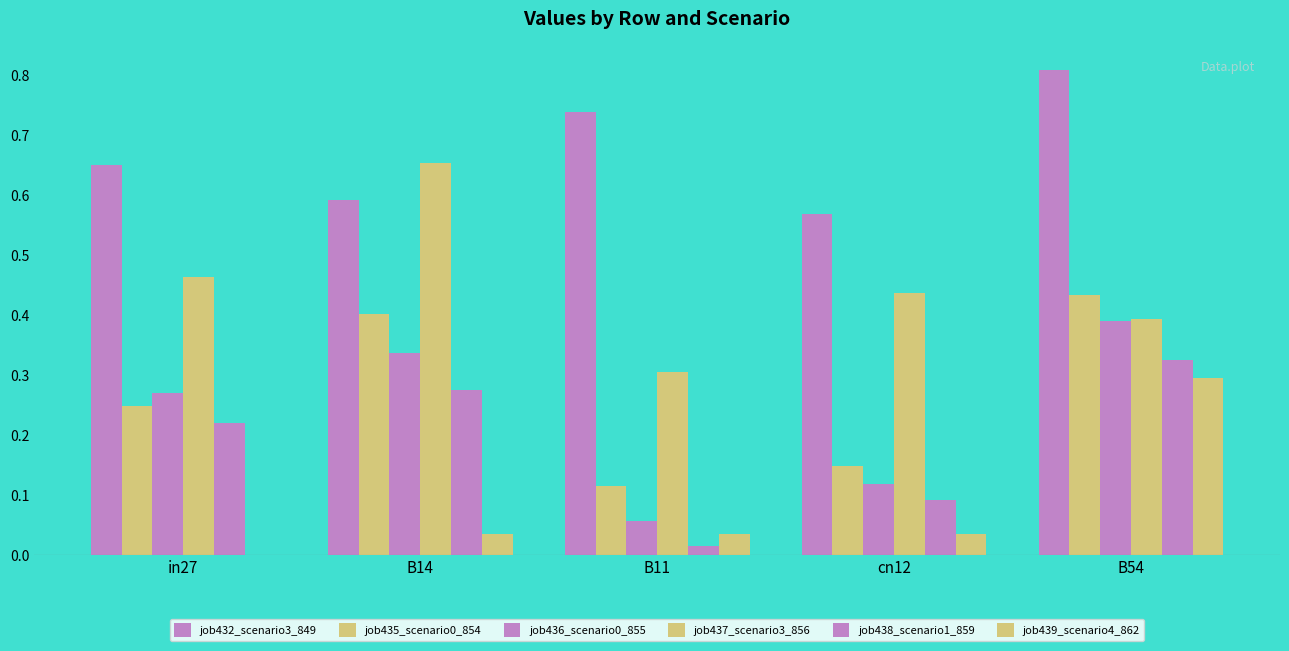

What is the difference between the job436_scenario0_855 values at B14 and in27?

0.1